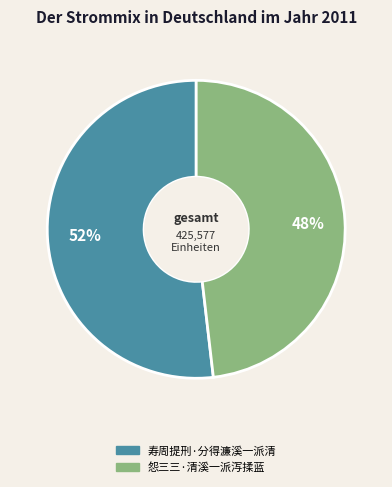

What percentage is the 怨三三·清溪一派泻揉蓝 slice, to the nearest percent?

48%